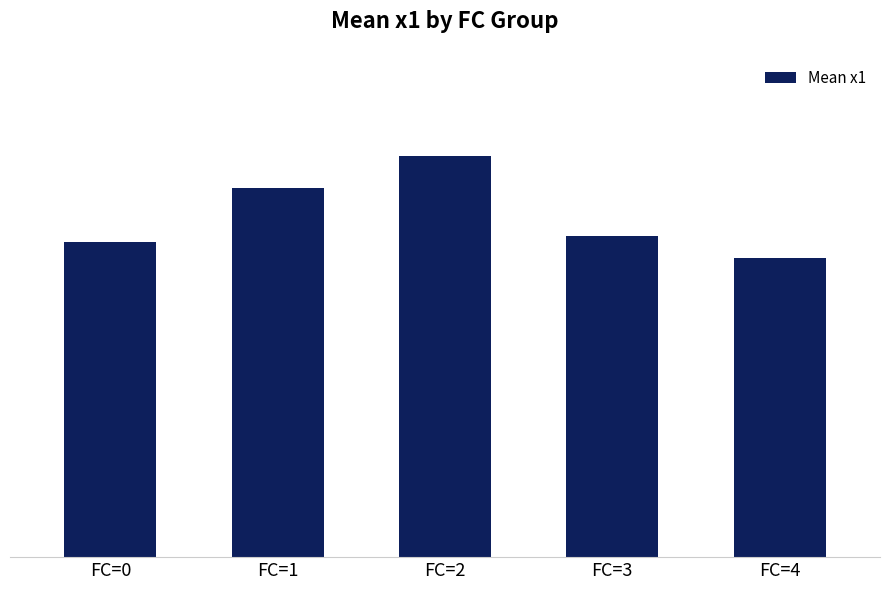

What is the difference between the second highest and second lowest values?

0.9